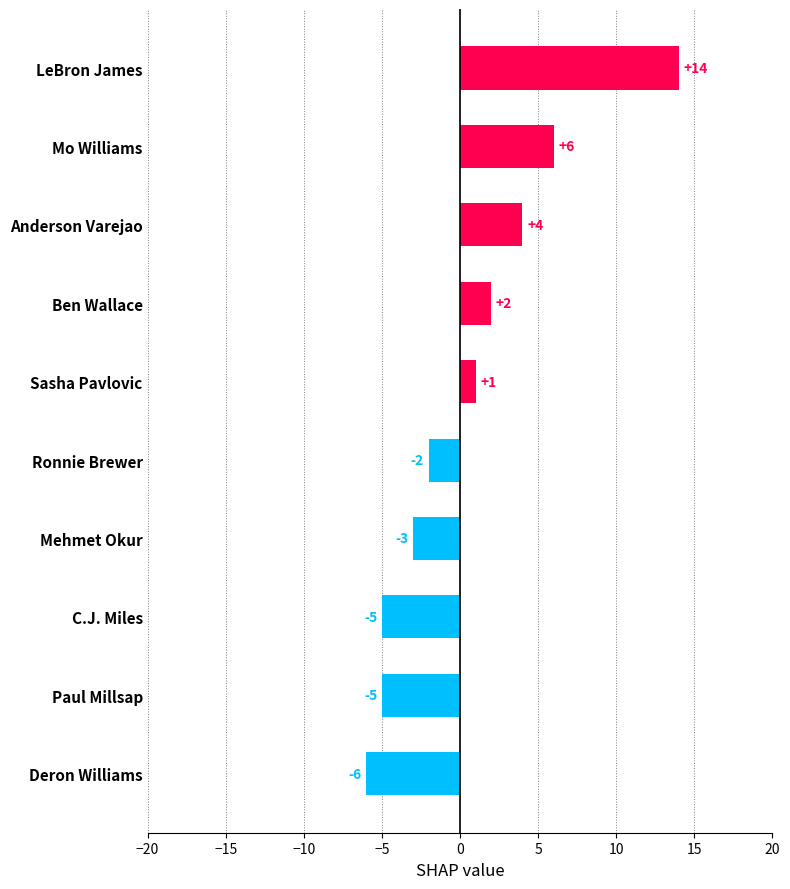

Where is the data nearest to the value 4?

Anderson Varejao